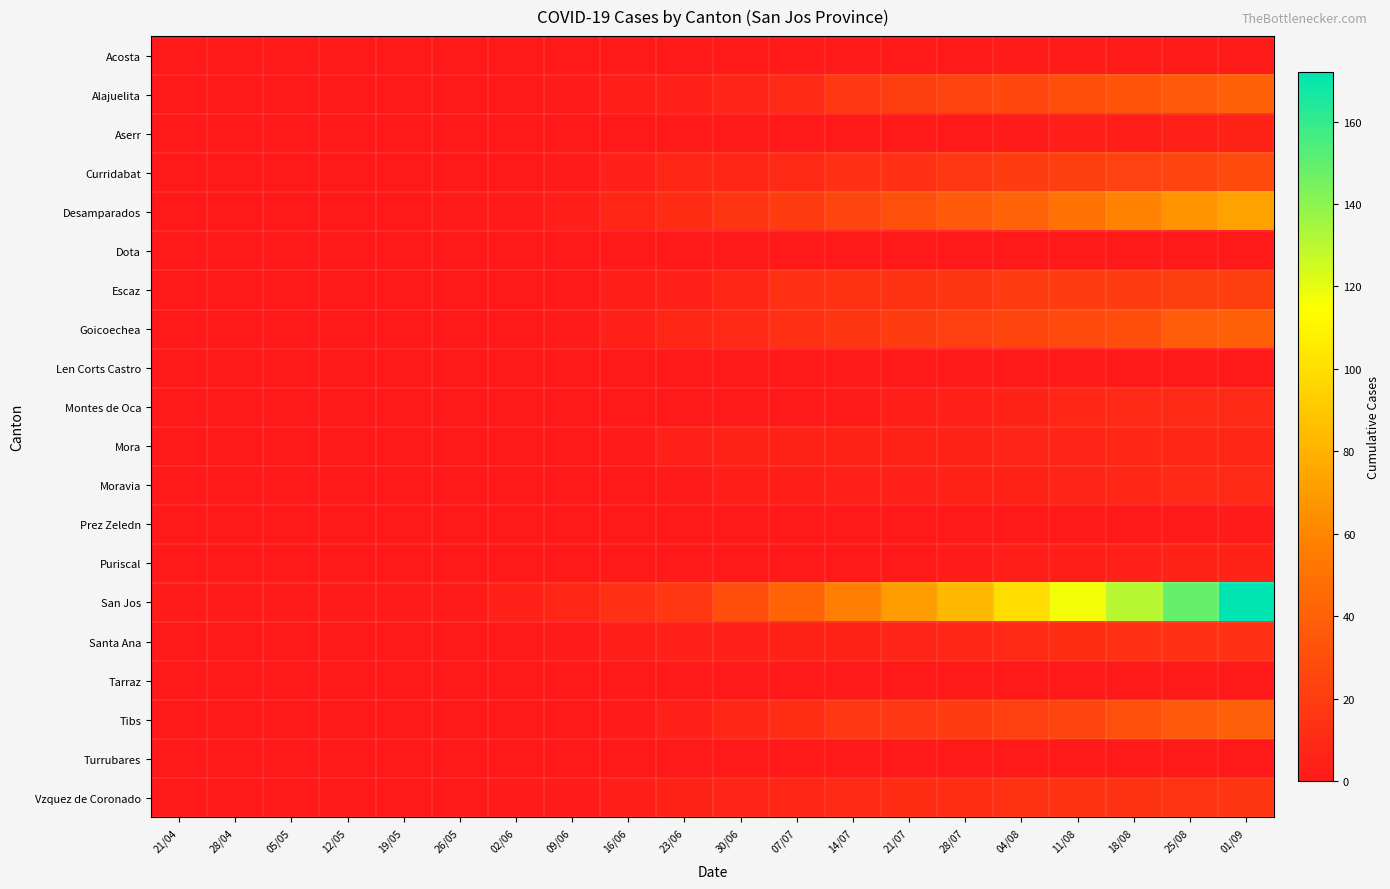

Which has a higher value, 30/06 or 25/08?

25/08